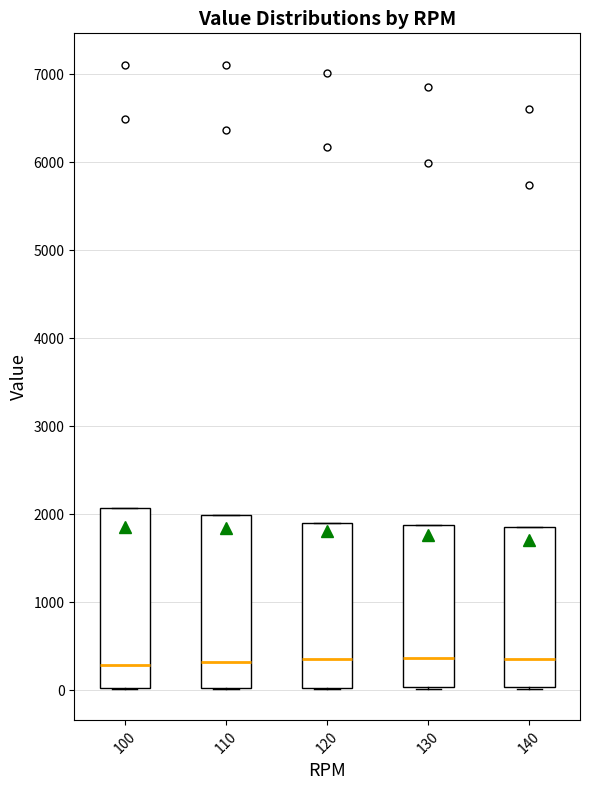

Where does the median line of the box at x = 110 sit on the y-axis? The values are not printed on the chart, so give them approximately, as read against the axis.

300